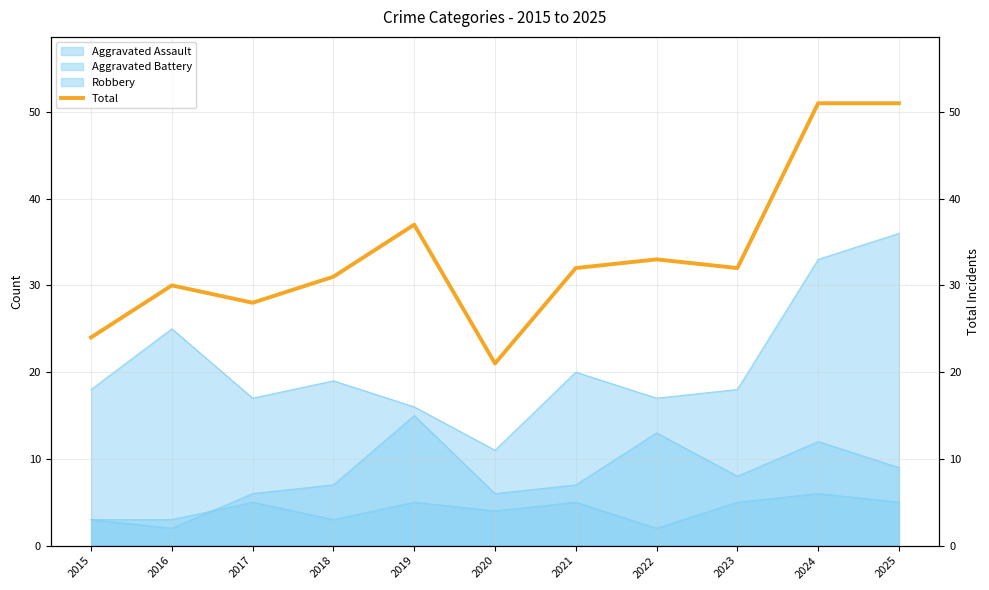

Read the value at 2023.

32